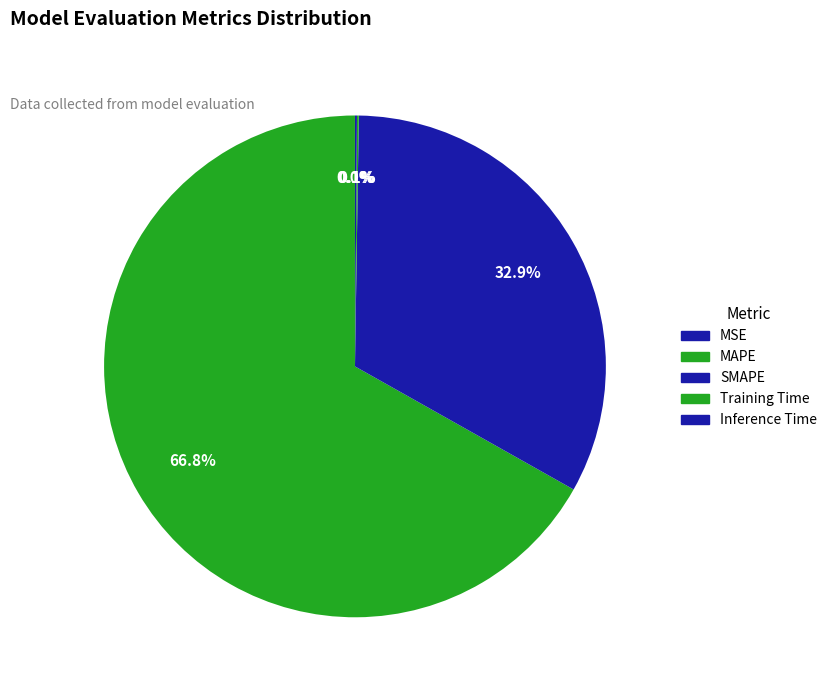

The Training Time slice represents 1% of the pie. True or false?

False